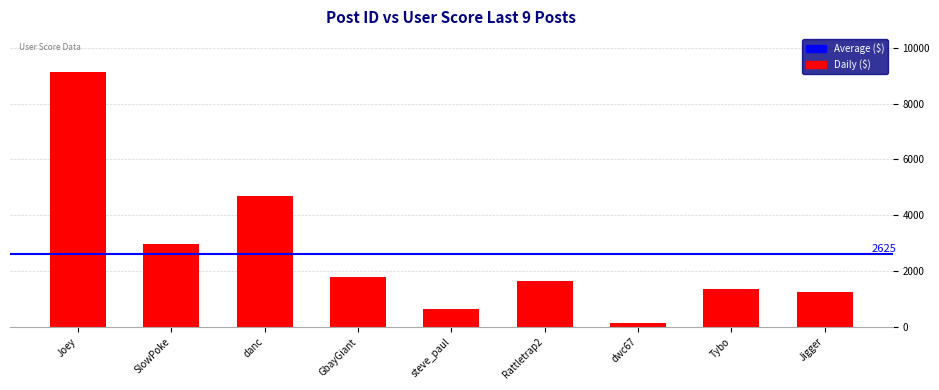

How many bars are there in total?

9